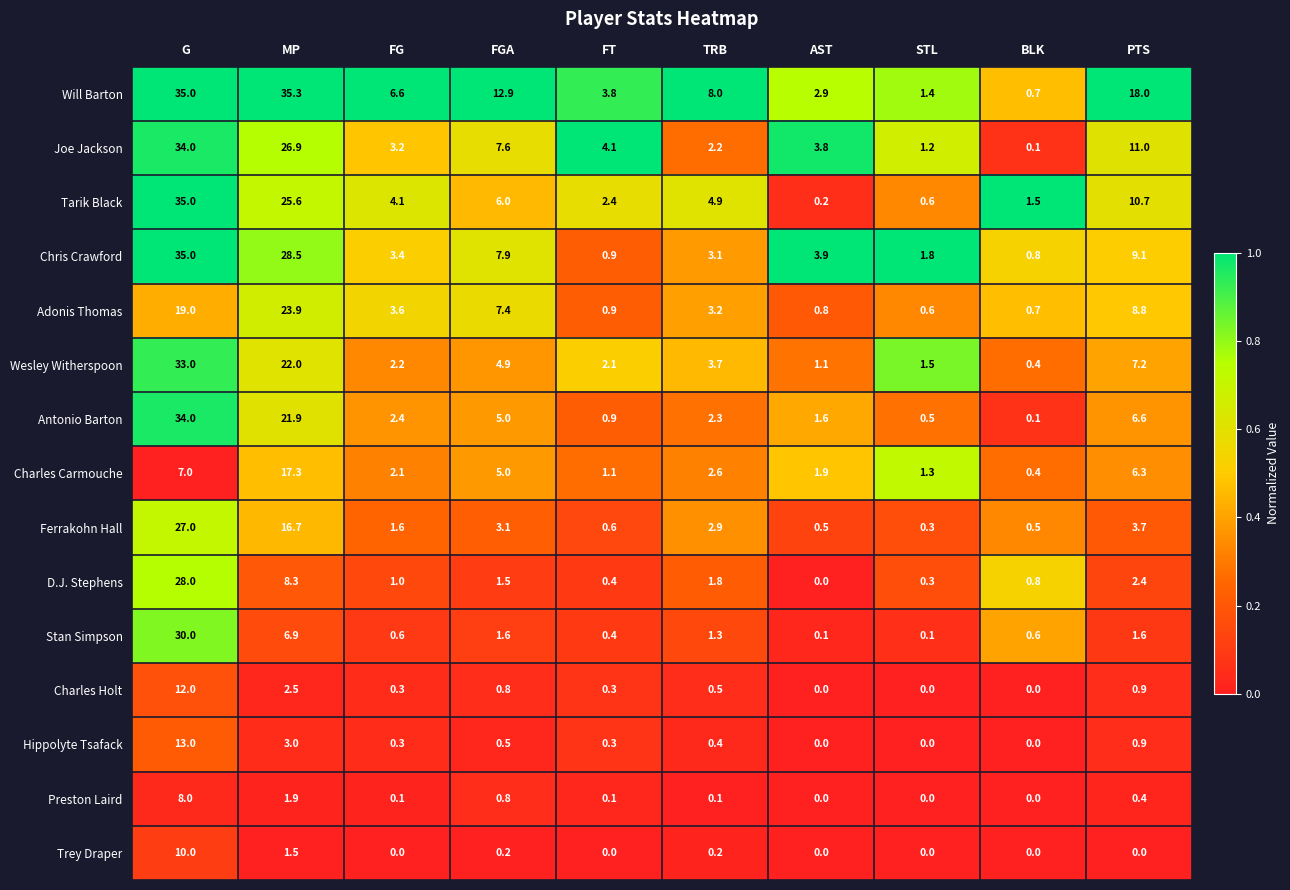

What is the greatest value displayed?

35.3